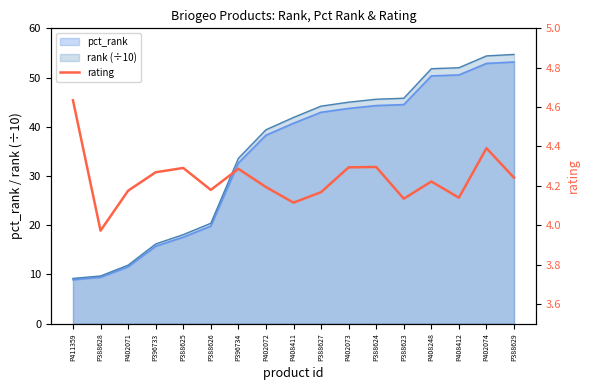

The value at P388624 is 6.0. True or false?

False